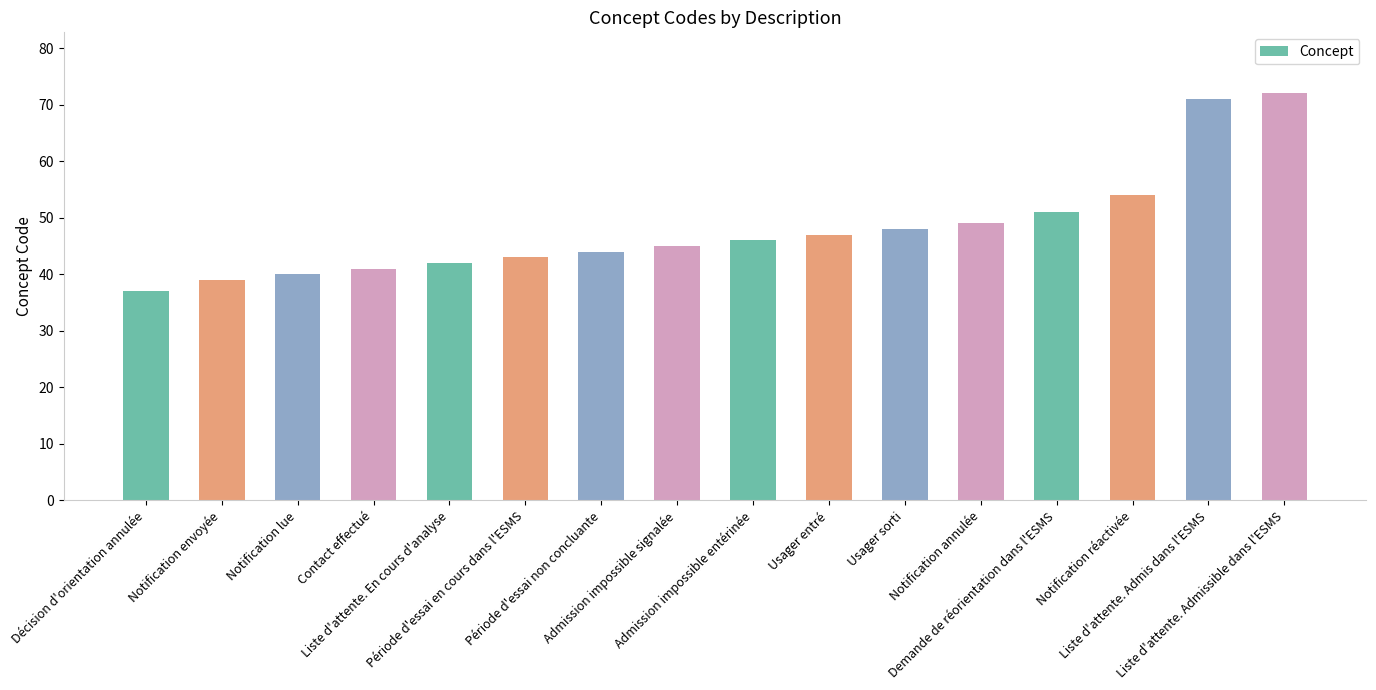

Which label corresponds to the smallest value in the chart?

Décision d'orientation annulée